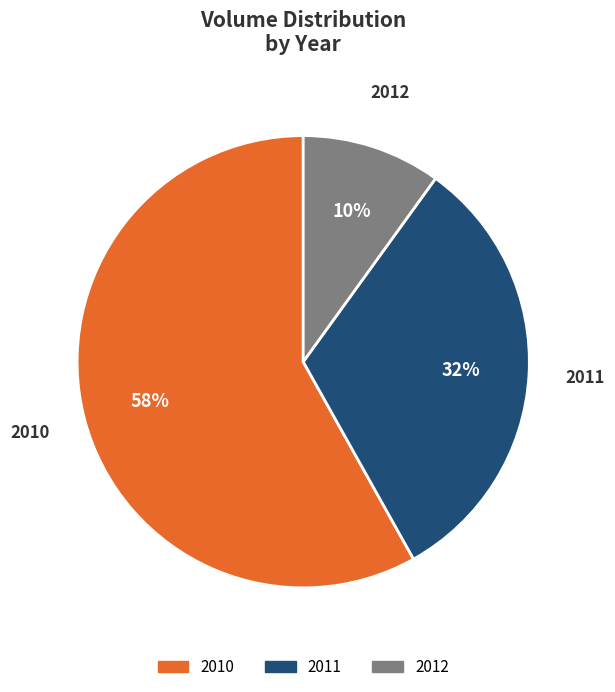

Count the number of slices in the pie.

3